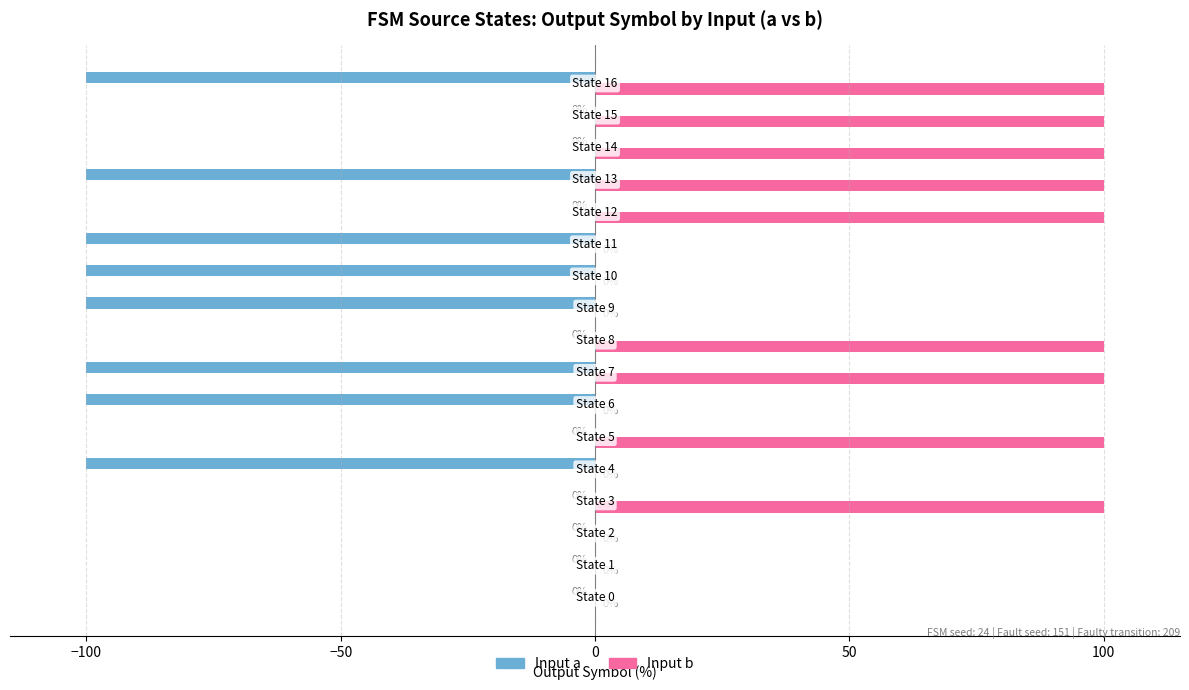

Count the number of categories in the chart.

17